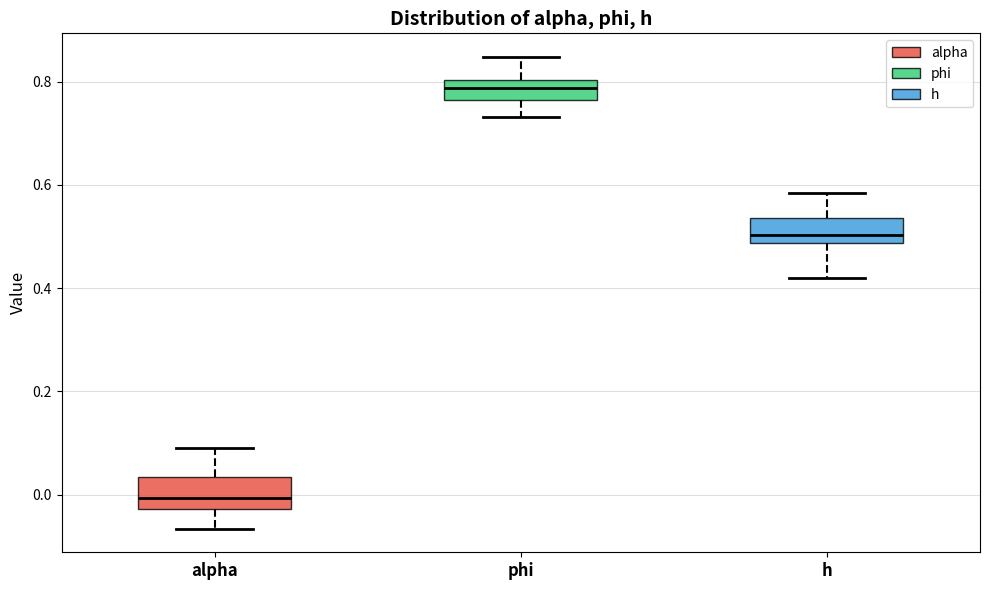

Reading left to right, read every box against the y-axis: the position of its median line, the range the box covers, and the ends of its whiskers. The values are not printed on the chart, so give them approximately, as read against the axis.

alpha: median 0.00, box -0.02 to 0.04, whiskers -0.06 to 0.10
phi: median 0.78, box 0.76 to 0.80, whiskers 0.74 to 0.84
h: median 0.50, box 0.48 to 0.54, whiskers 0.42 to 0.58